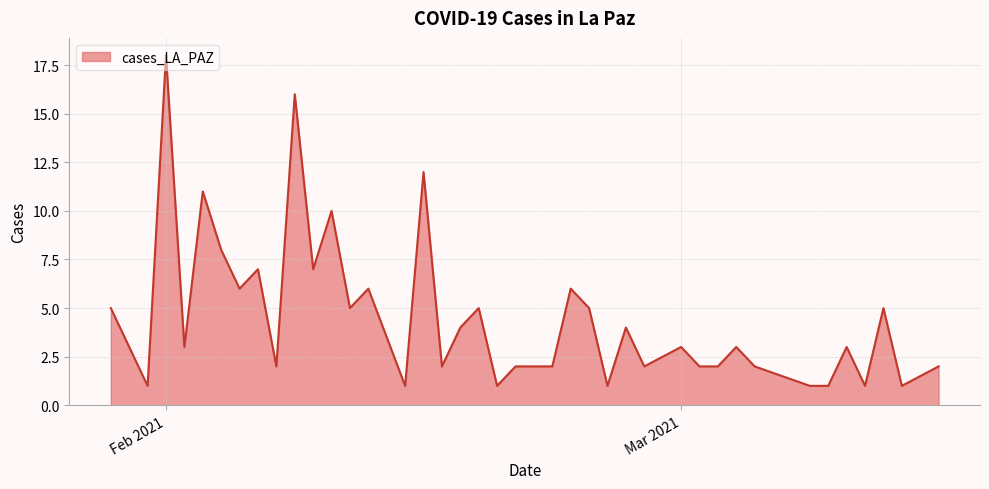

What is the difference between the maximum and minimum values?

17